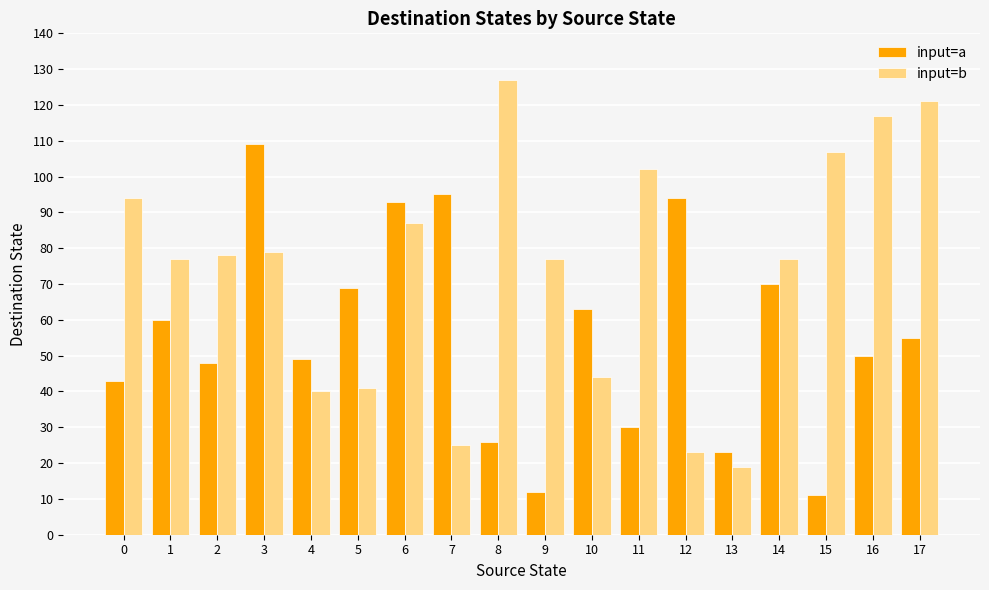

At 9, list the series in order from smallest to largest.

input=a, input=b